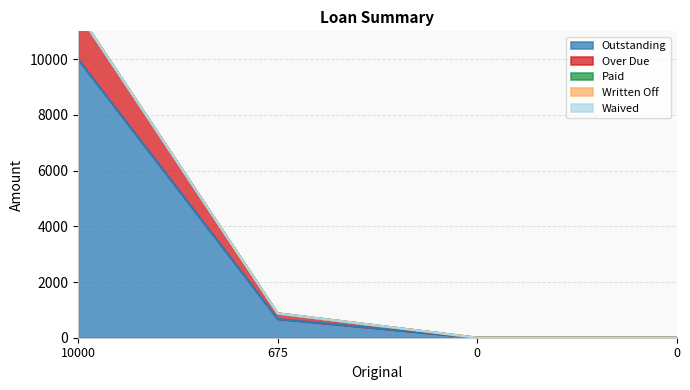

Rank the series at 0 from highest to lowest value.

Outstanding, Over Due, Paid, Written Off, Waived